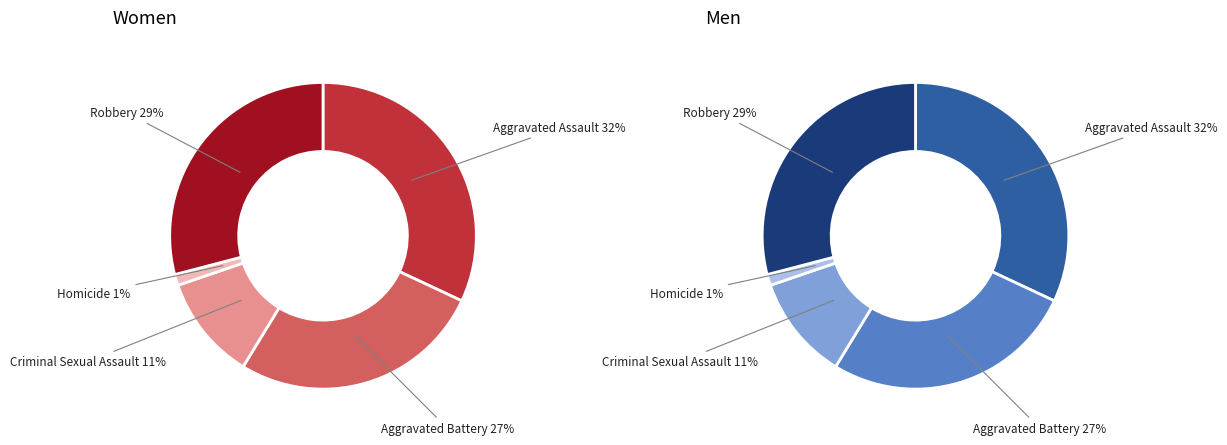

To the nearest percent, what is the difference between the largest and smallest slice percentages?

31%